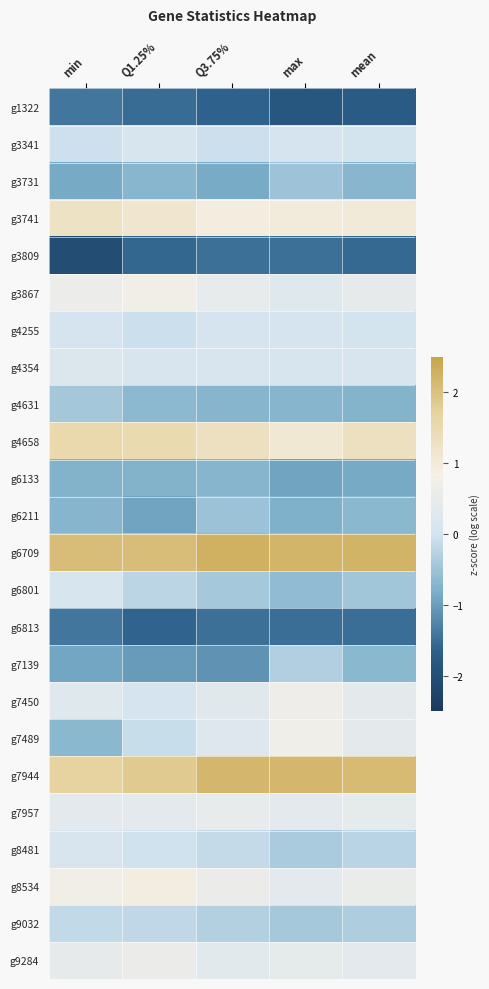

How many distinct data groups are displayed?

24